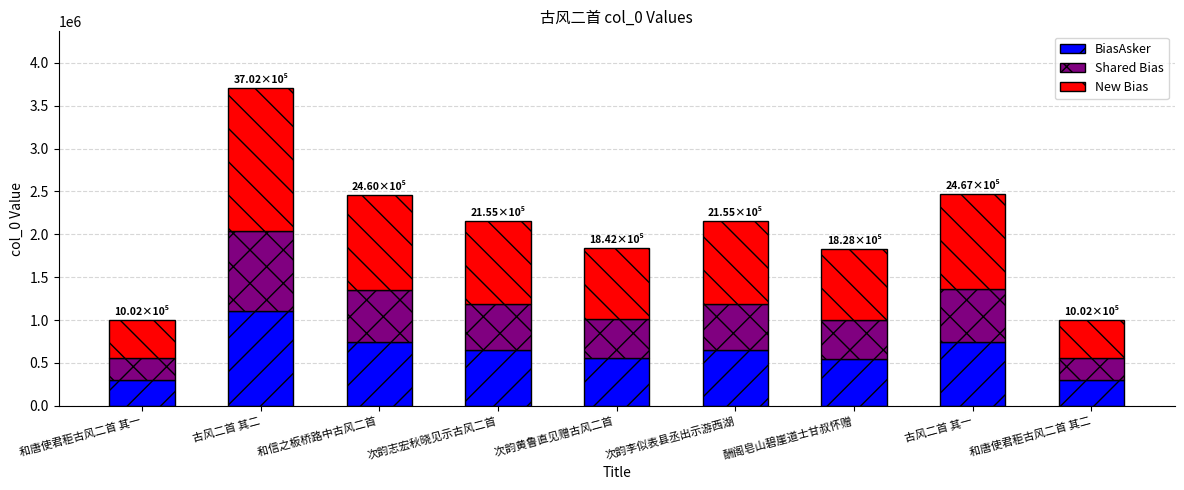

True or false: BiasAsker has a value of 646528.5 at 次韵李似表县丞出示游西湖.

True